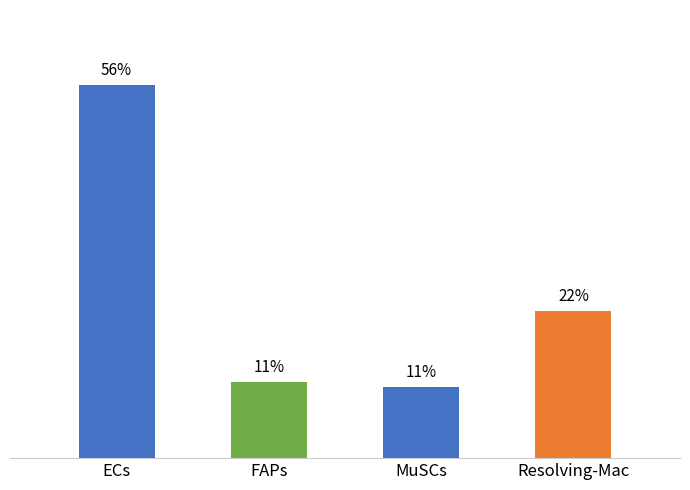

Where does the data first go above 22?

ECs